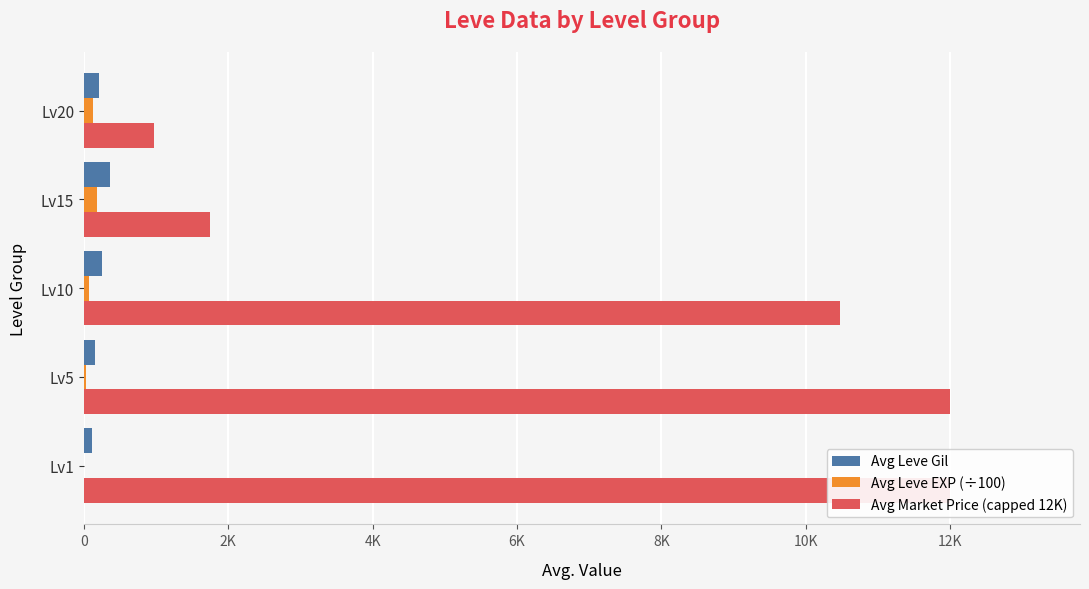

What is the difference between the highest and lowest values at Lv20?

844.4